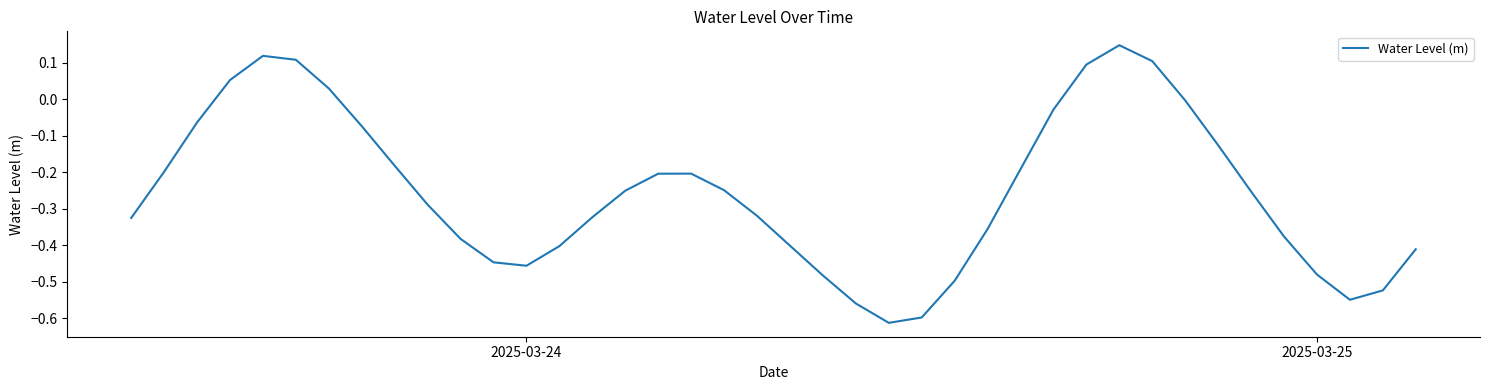

The chart shows a value of -0.1 at 2025-03-24. True or false?

False